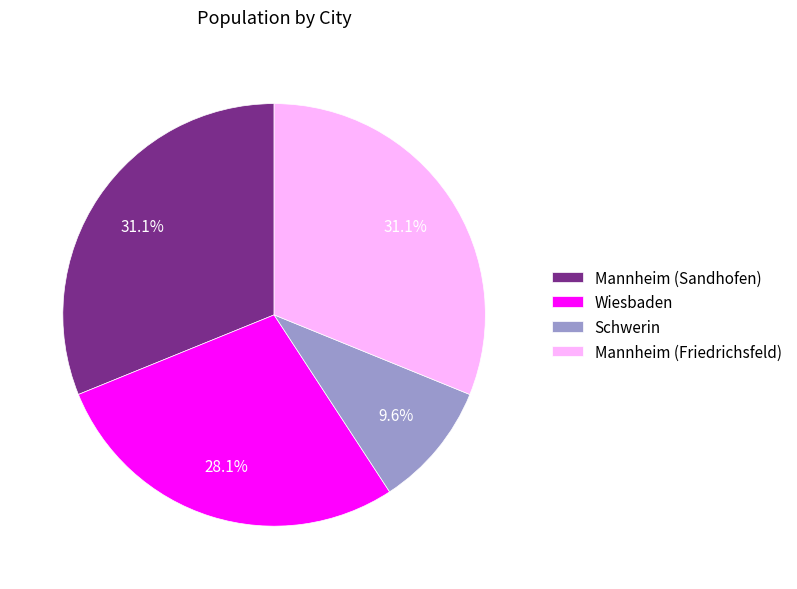

To the nearest percent, what percentage of the pie is Wiesbaden?

28%